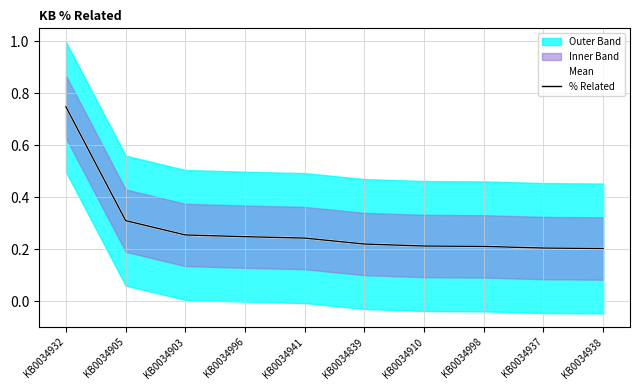

List the labels in order of % Related value, smallest first.

KB0034938, KB0034937, KB0034998, KB0034910, KB0034839, KB0034941, KB0034996, KB0034903, KB0034905, KB0034932